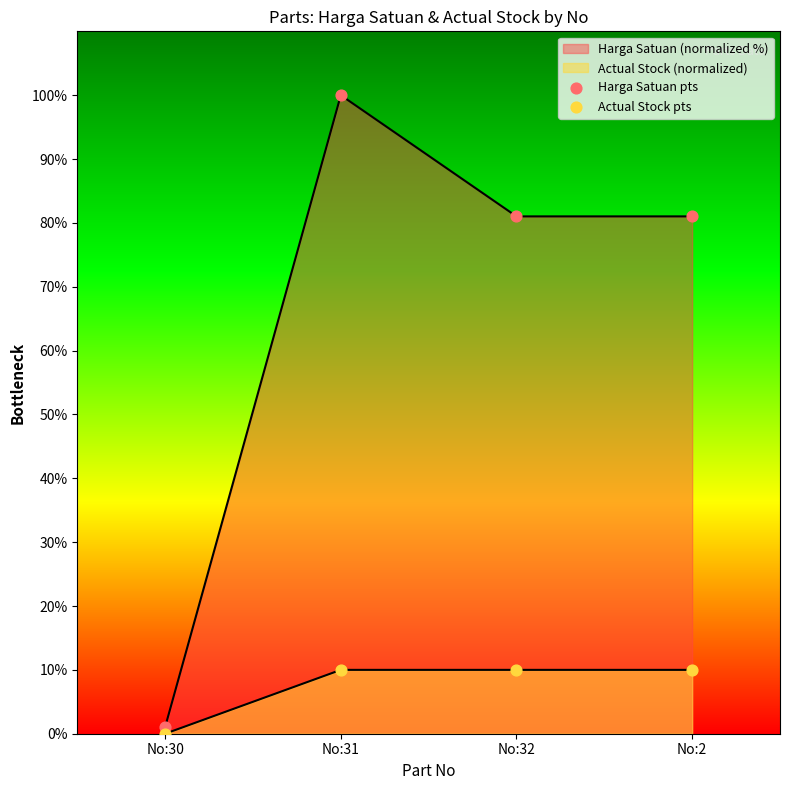

Is the value of Harga Satuan pts at No:32 greater than the value of Actual Stock pts at No:32?

Yes